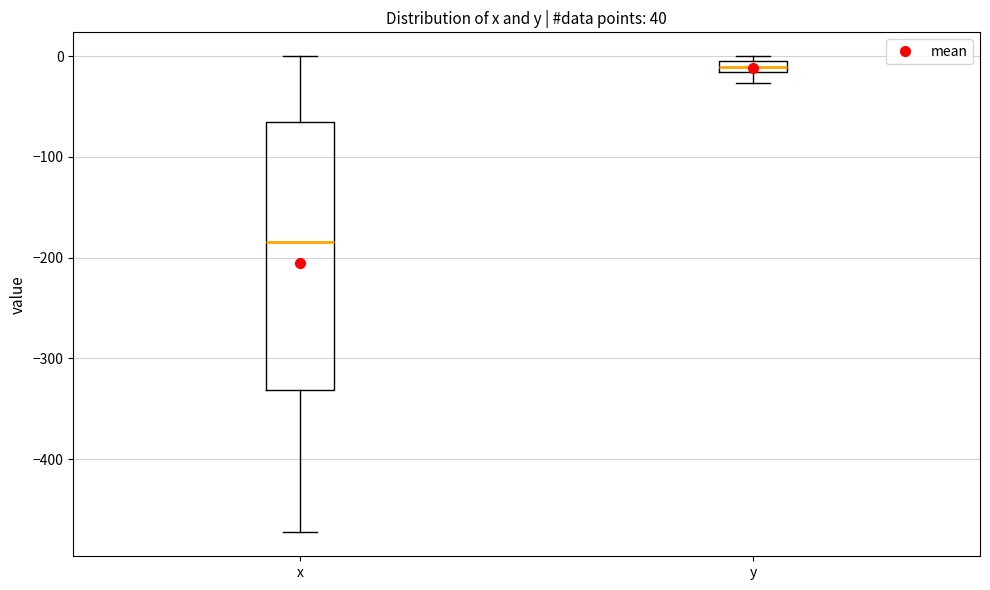

Which box's median line is the lowest?

x